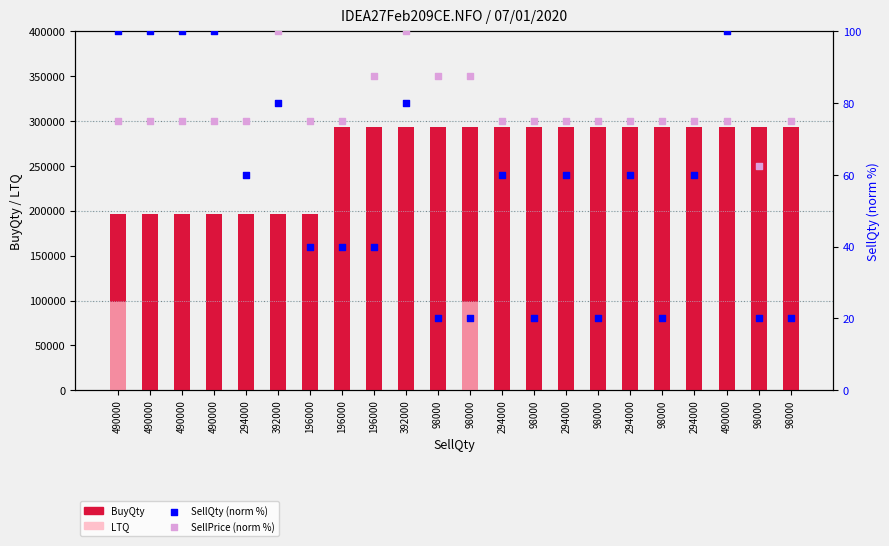

Which series contains the lowest Y value?

LTQ